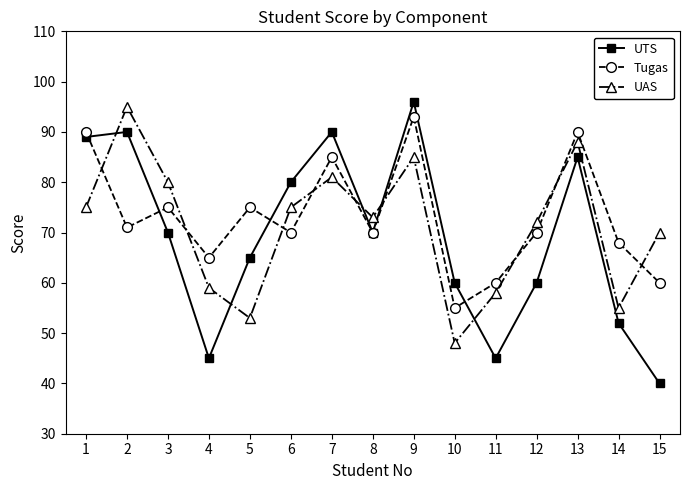

How many data points does each series have?

15